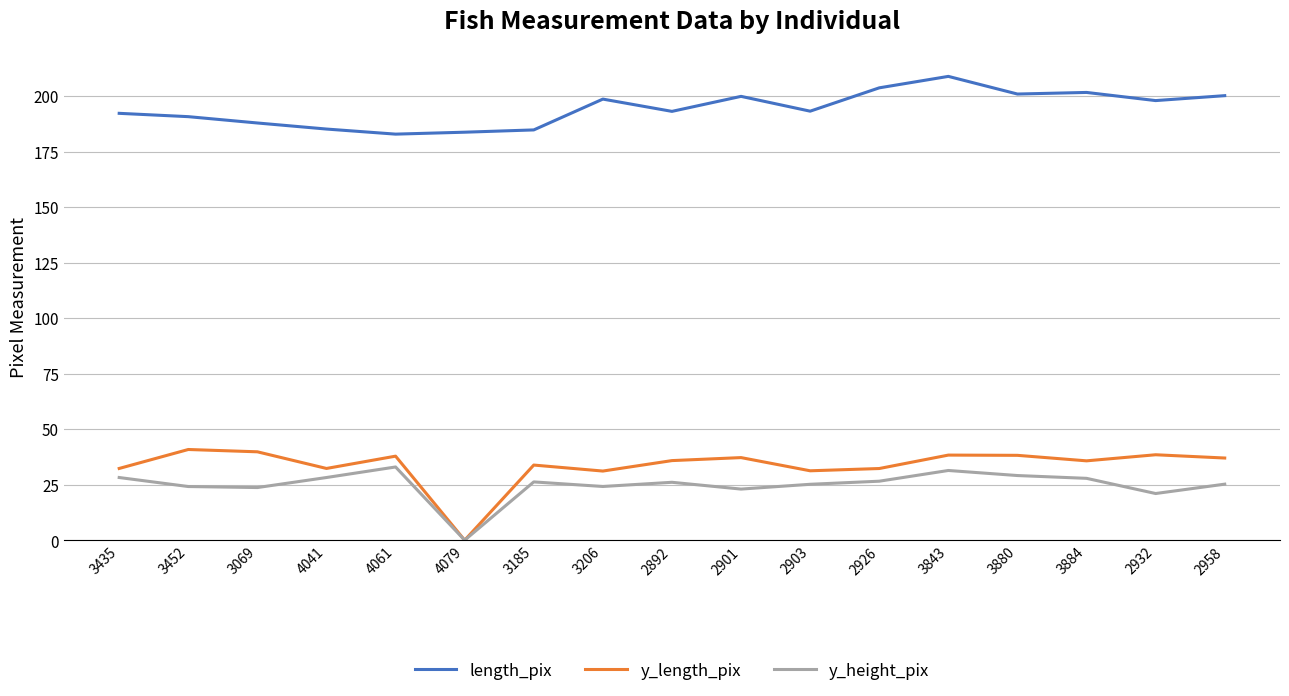

What position from the right is 3435?

17